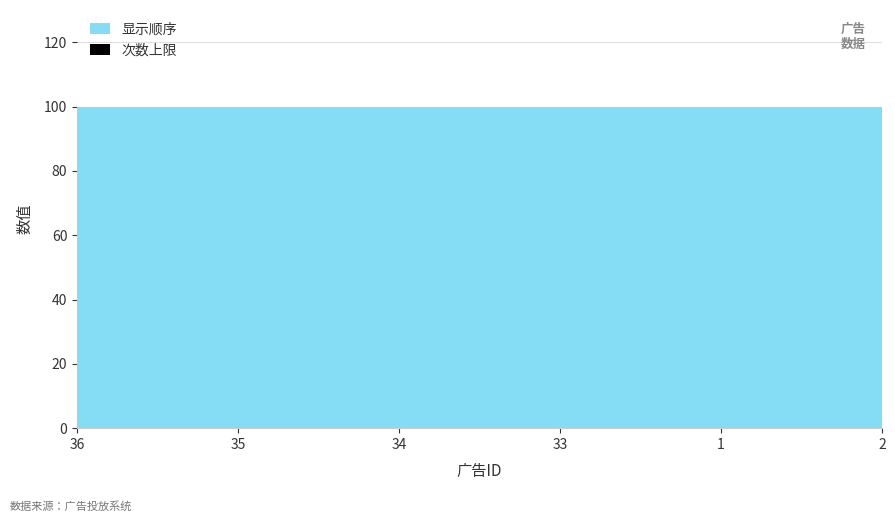

True or false: 次数上限 and 显示顺序 cross at least once.

False